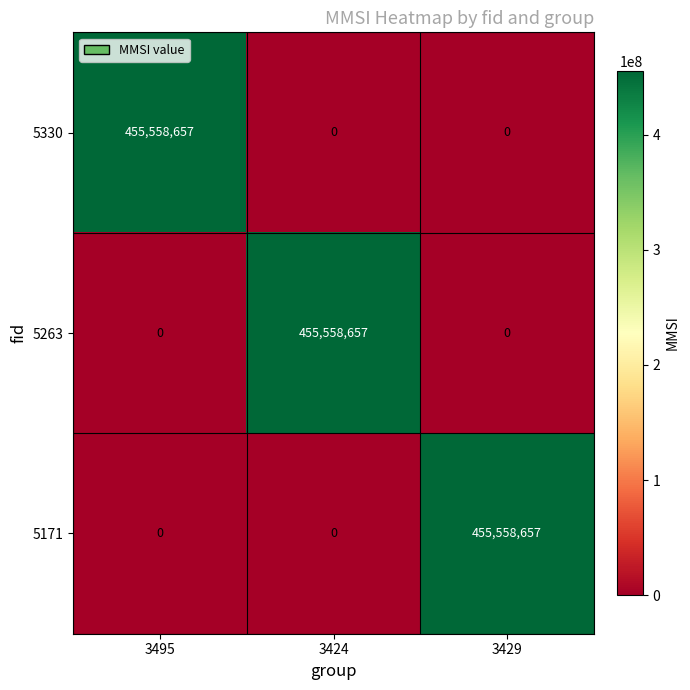

At how many categories does at least one series exceed 13646669?

3